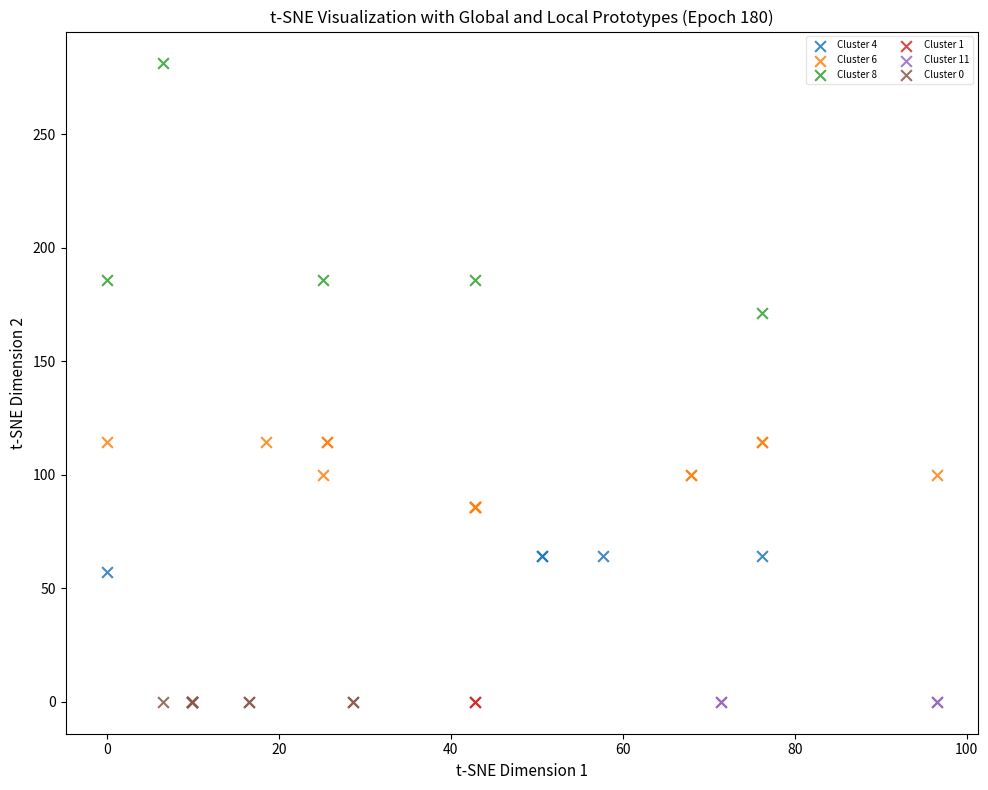

What are all the series names shown in the legend?

Cluster 4, Cluster 6, Cluster 8, Cluster 1, Cluster 11, Cluster 0